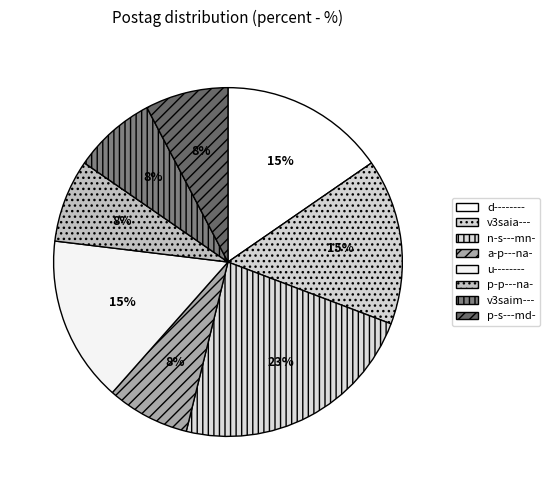

How many slices are in this pie chart?

8